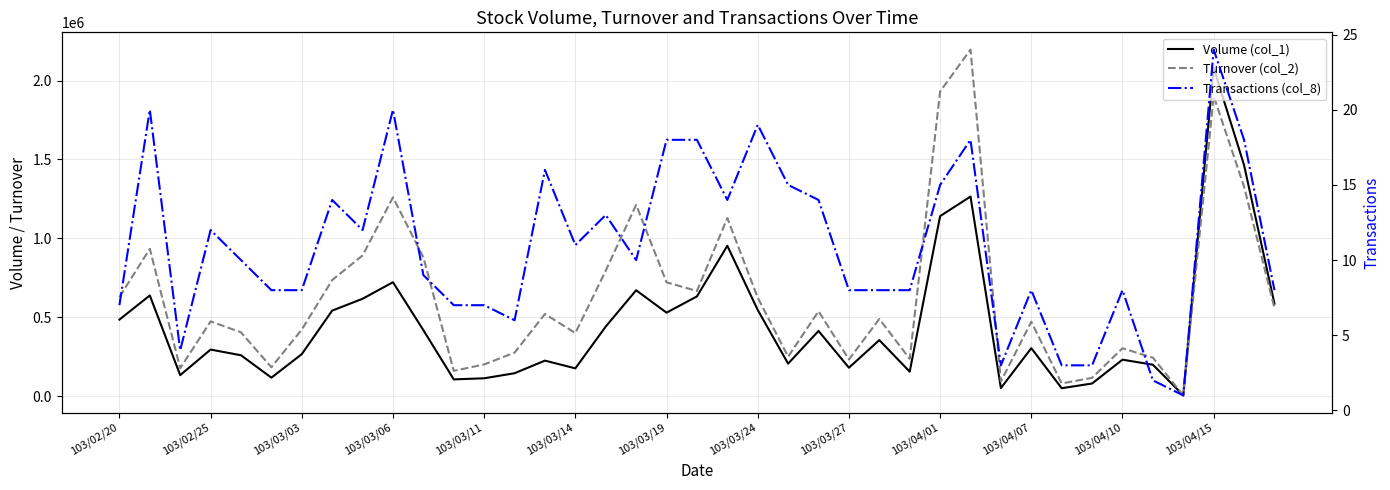

Where is Volume (col_1) nearest to the value 1043000?

20